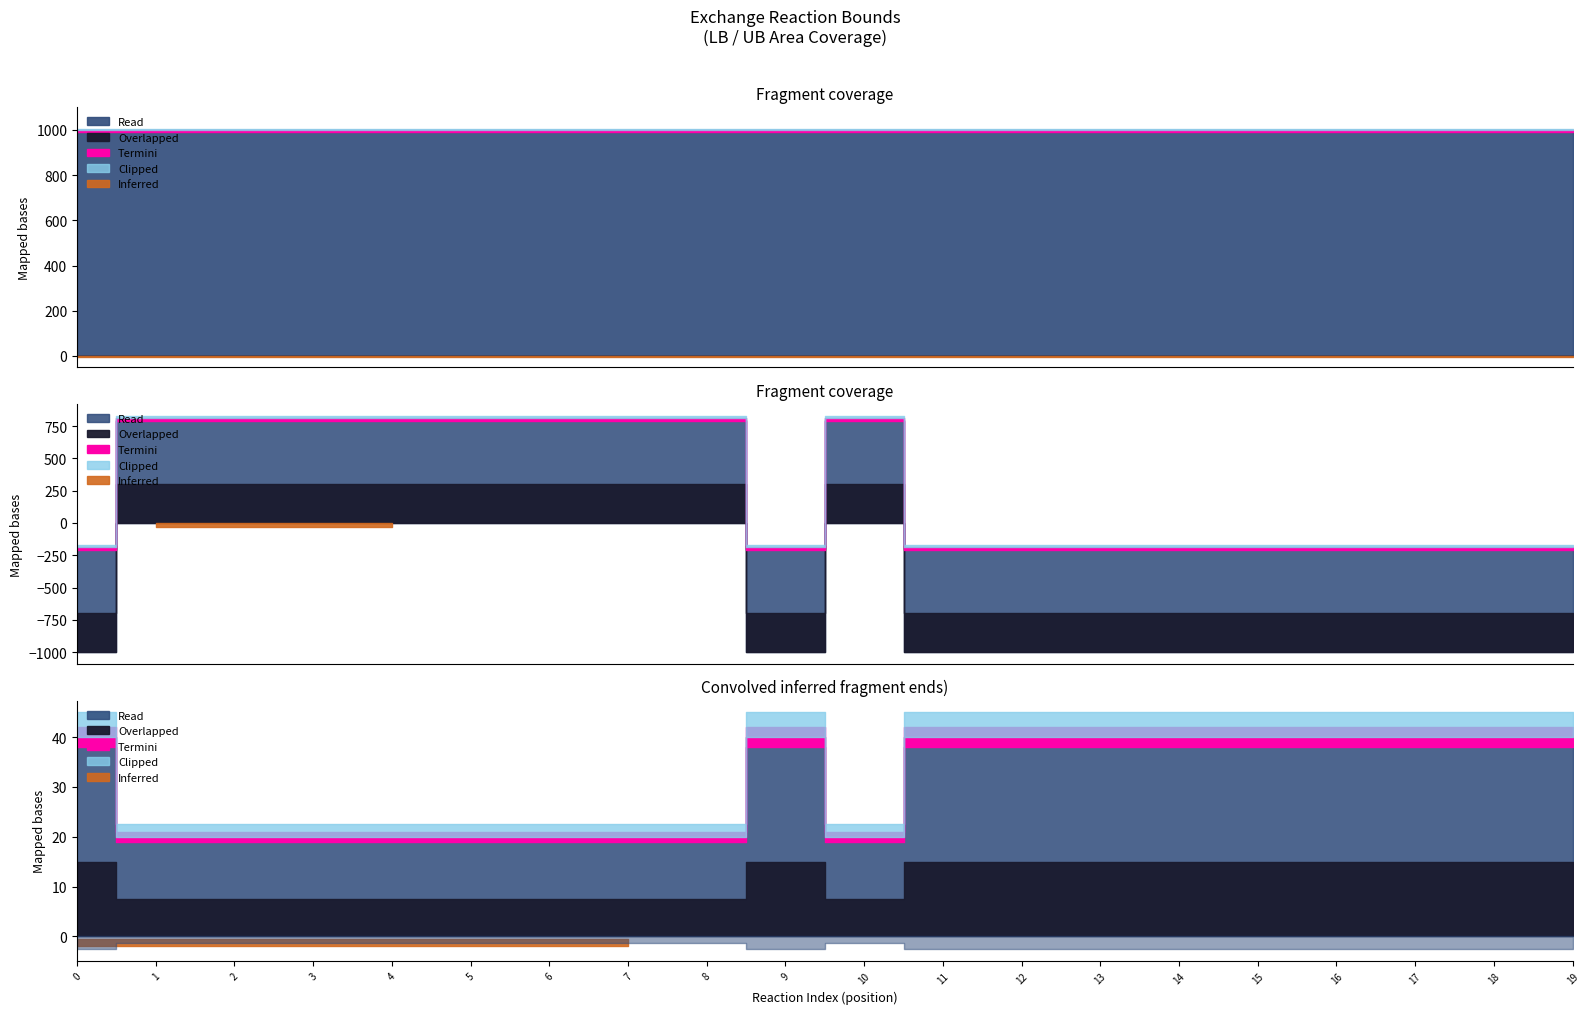

Between R_M_EX_cys__L_e and R_M_EX_for_e, which is larger?

R_M_EX_cys__L_e